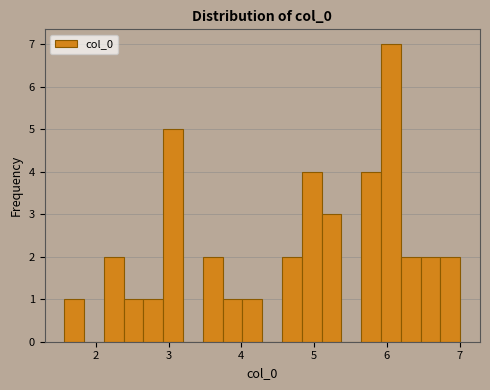

Around what value on the x-axis is the tallest bar? Give the approximate position of its centre, as read against the axis.

6.1